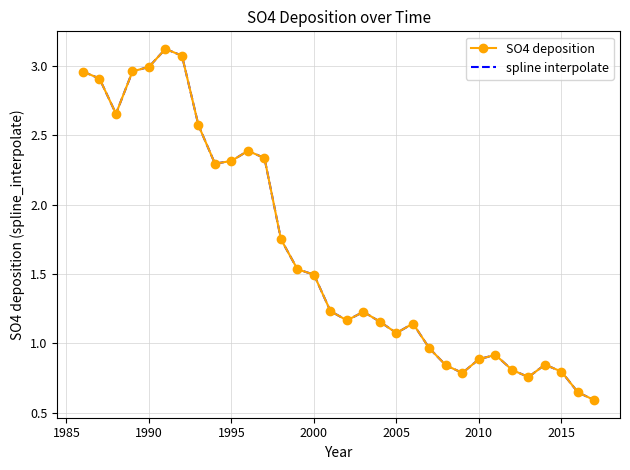

List the series in order of their peak value, lowest first.

SO4 deposition, spline interpolate